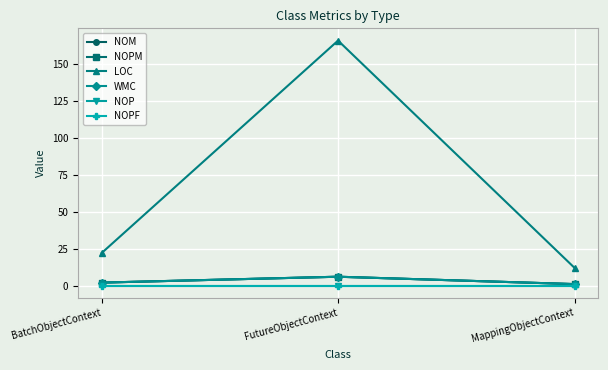

Between MappingObjectContext and FutureObjectContext, which is larger?

FutureObjectContext